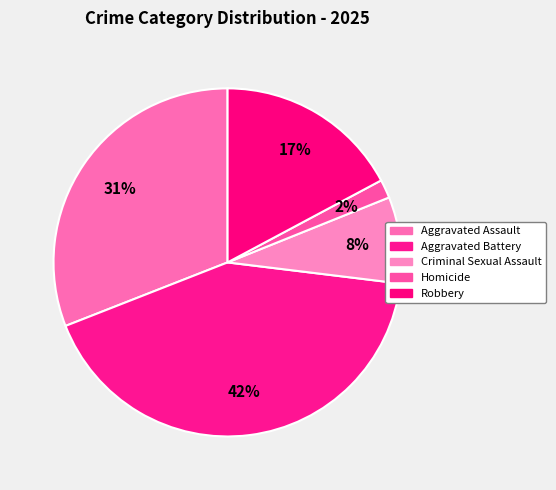

What percentage do Aggravated Assault and Aggravated Battery together represent?

73.1%